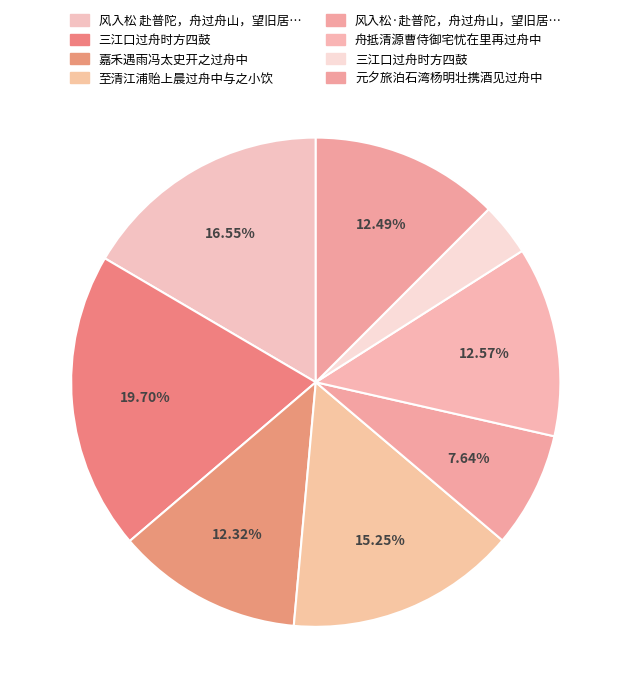

To the nearest percent, what is the average slice percentage?

12%